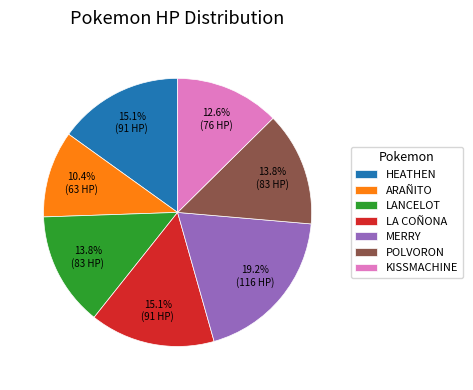

Is there any slice that represents more than half of the pie?

No